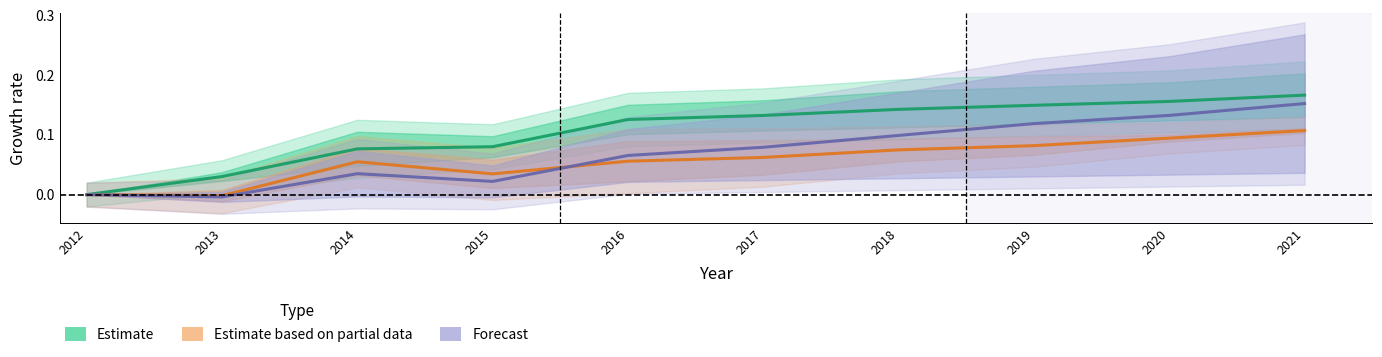

How many lines are shown in the chart?

3